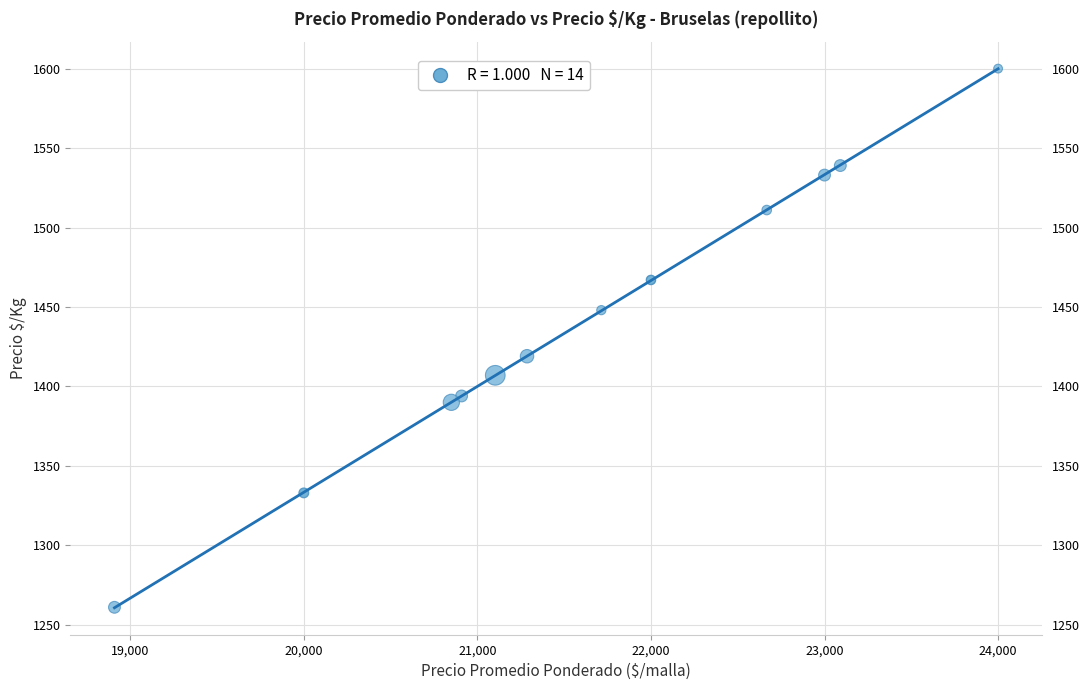

What Y value in the scatter plot is closest to 1430?

1419